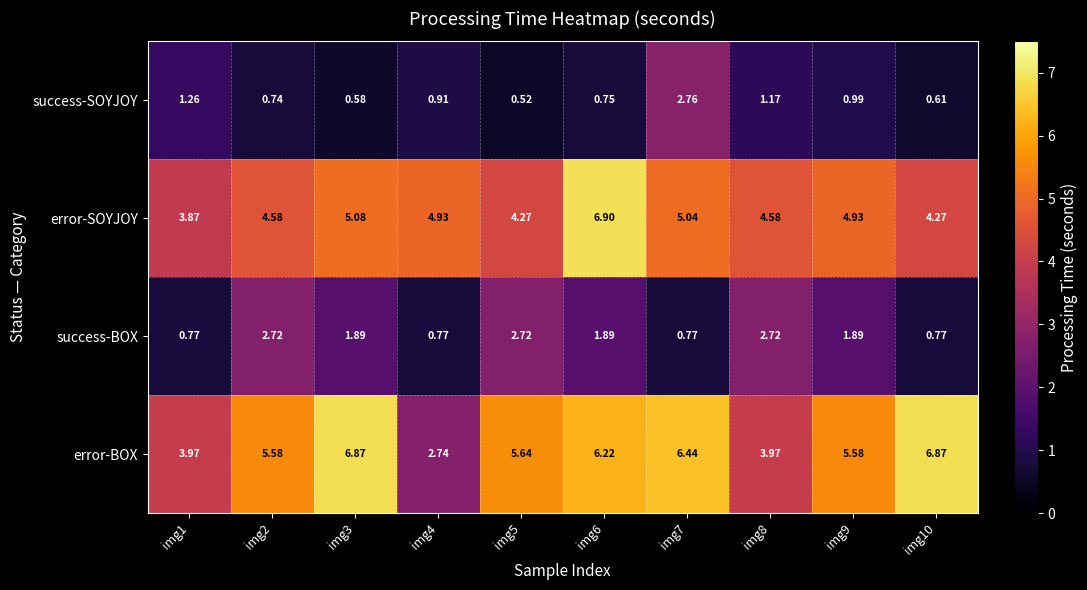

Is the value of success-SOYJOY at img6 greater than the value of error-SOYJOY at img8?

No